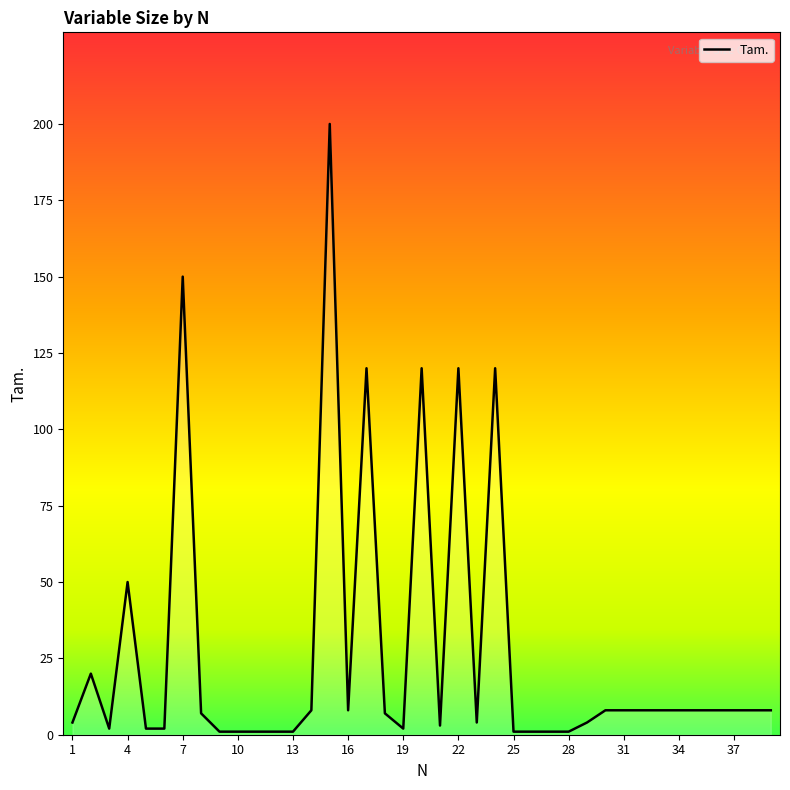

How many distinct data groups are displayed?

1